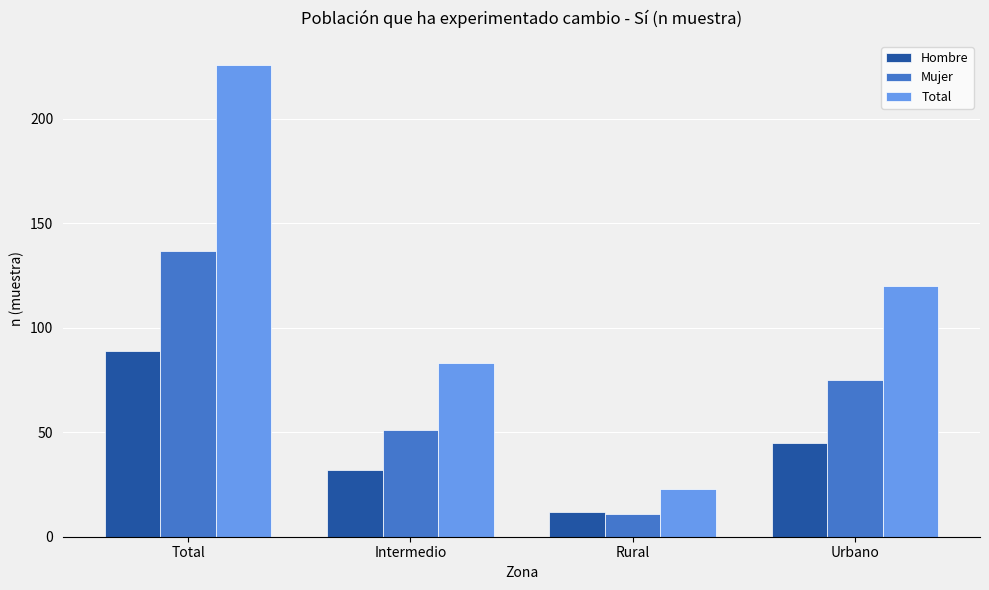

What are all the series names shown in the legend?

Hombre, Mujer, Total